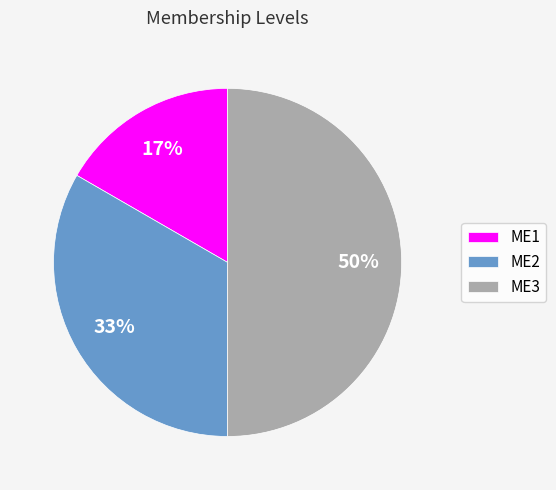

Does ME1 represent more than half of the total?

No